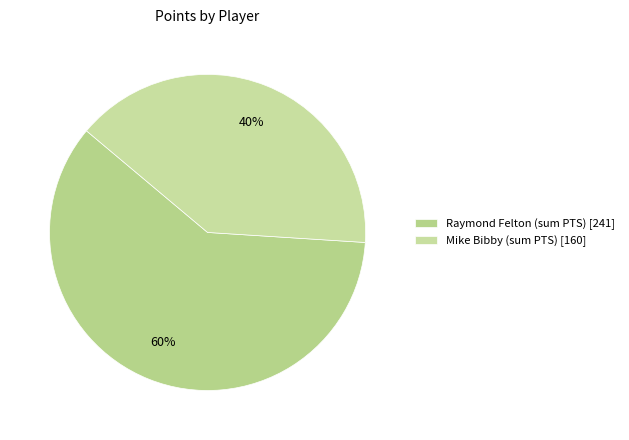

Which slice represents more than half of the pie?

Raymond Felton (sum PTS)